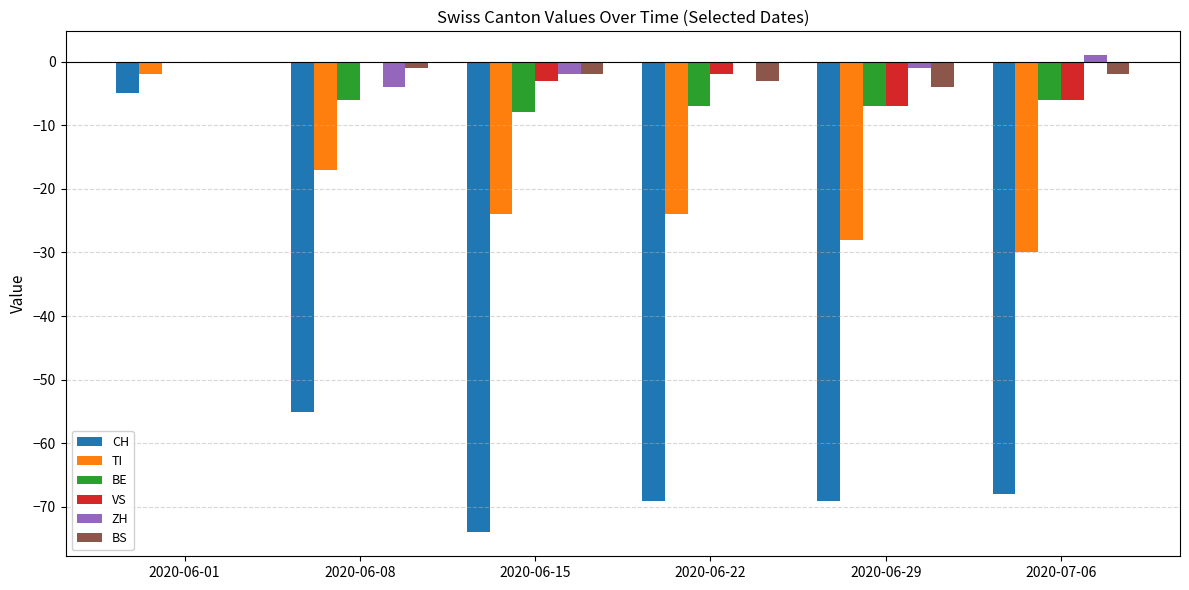

At which label does BE reach its peak?

2020-06-01